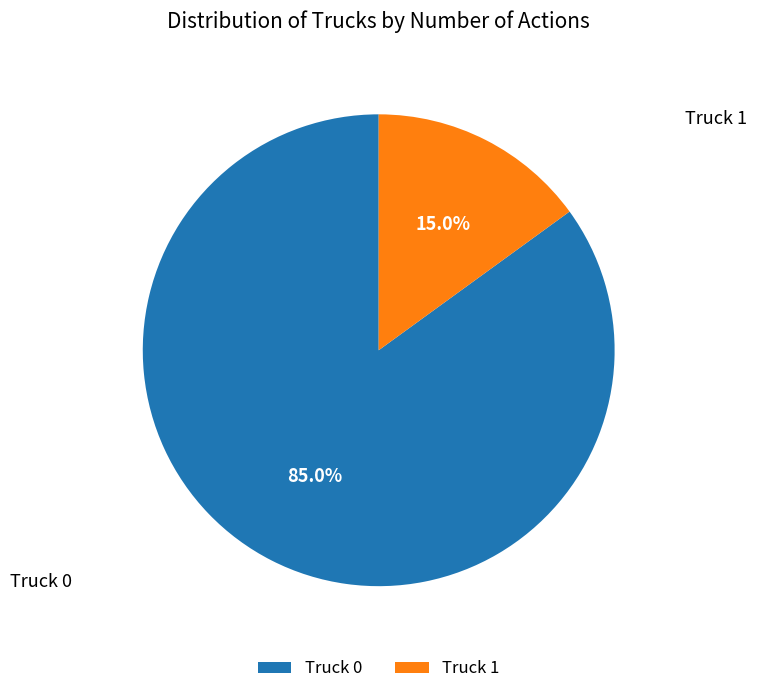

How many slices are in this pie chart?

2